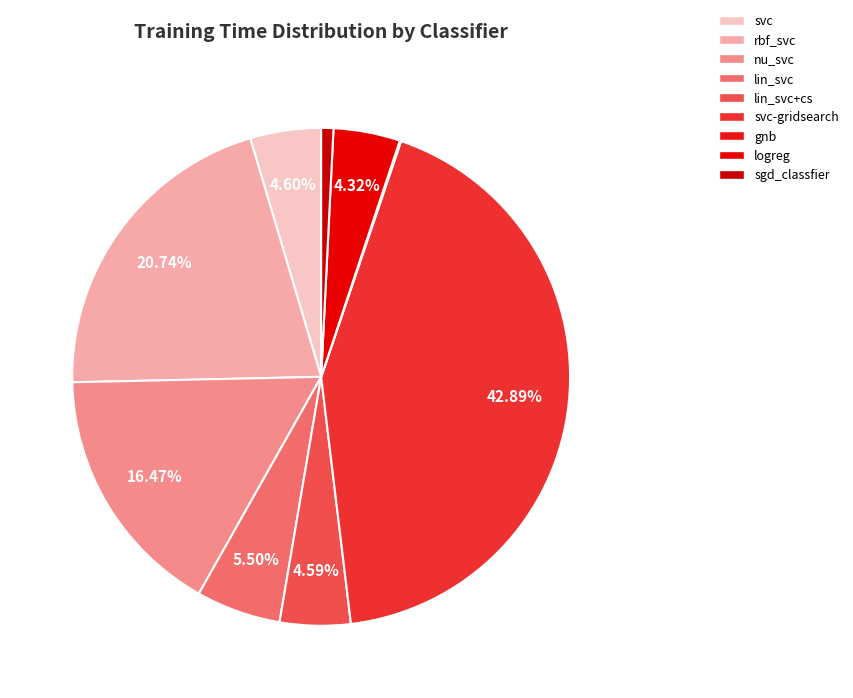

Count the number of slices in the pie.

9